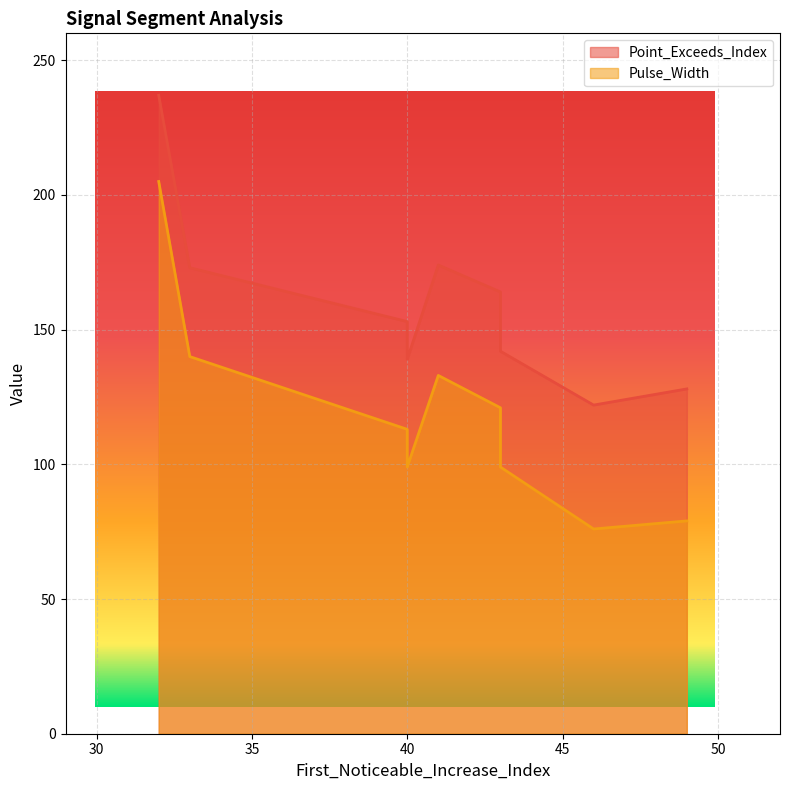

What is the greatest value displayed?

237